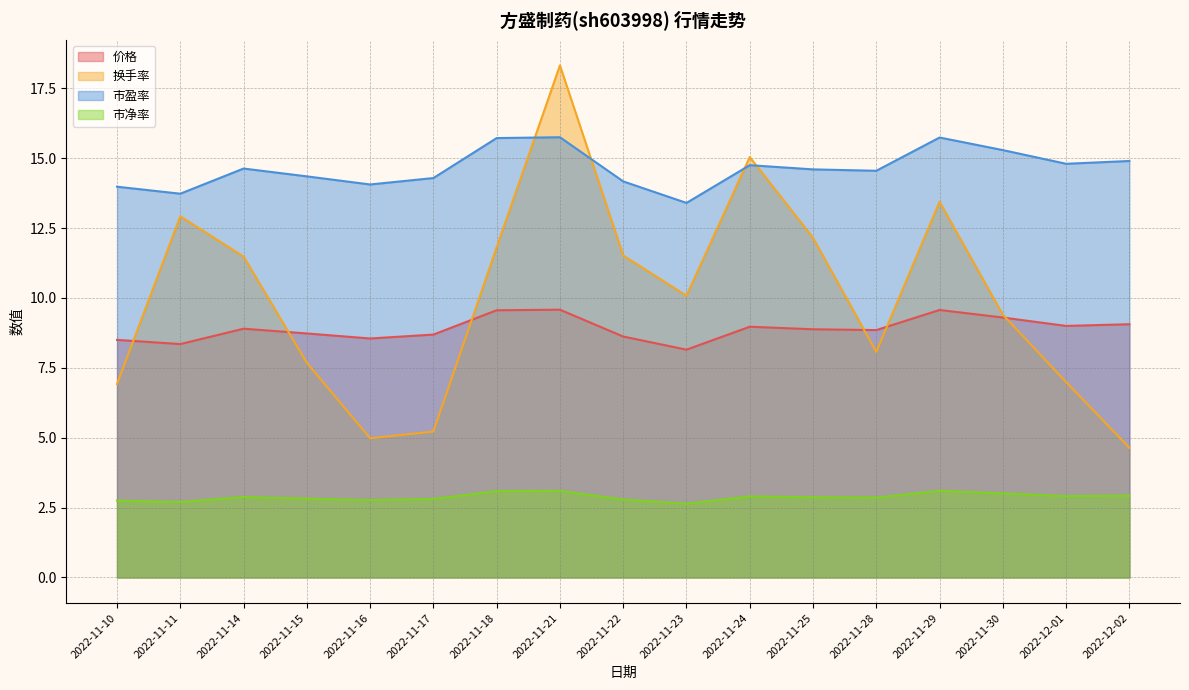

True or false: 市净率 and 换手率 cross at least once.

False